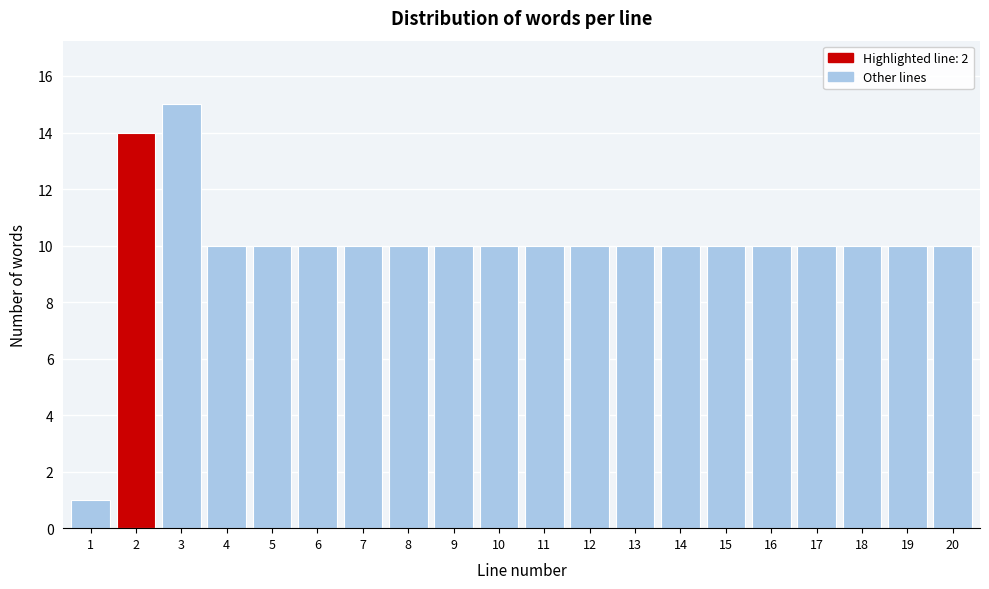

Reading left to right, extract all data points from this chart.

1=1	2=14	3=15	4=10	5=10	6=10	7=10	8=10	9=10	10=10	11=10	12=10	13=10	14=10	15=10	16=10	17=10	18=10	19=10	20=10